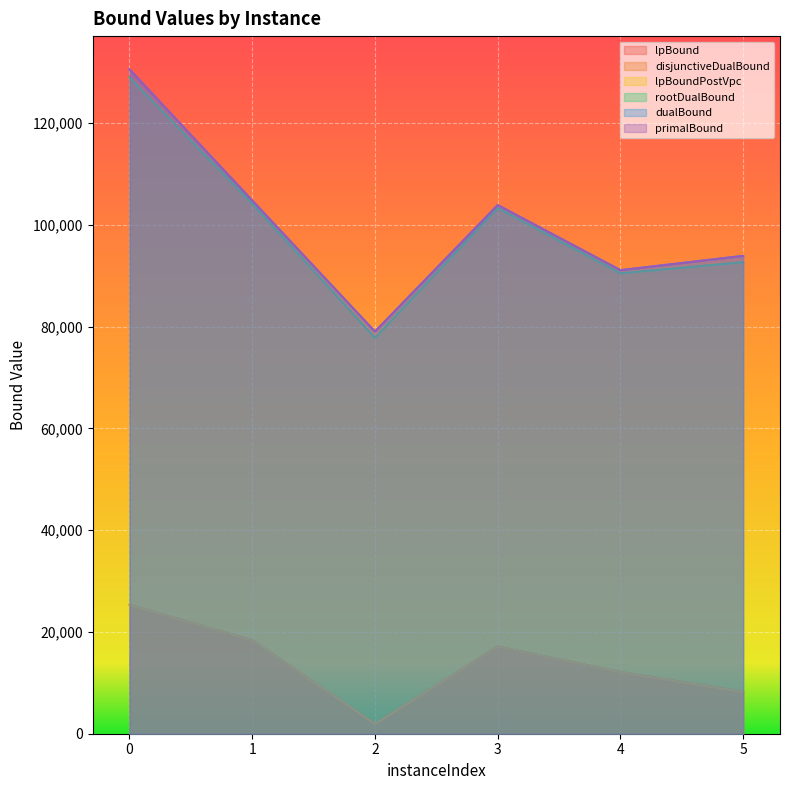

Rank the series by their maximum value, from highest to lowest.

primalBound, dualBound, rootDualBound, lpBound, disjunctiveDualBound, lpBoundPostVpc